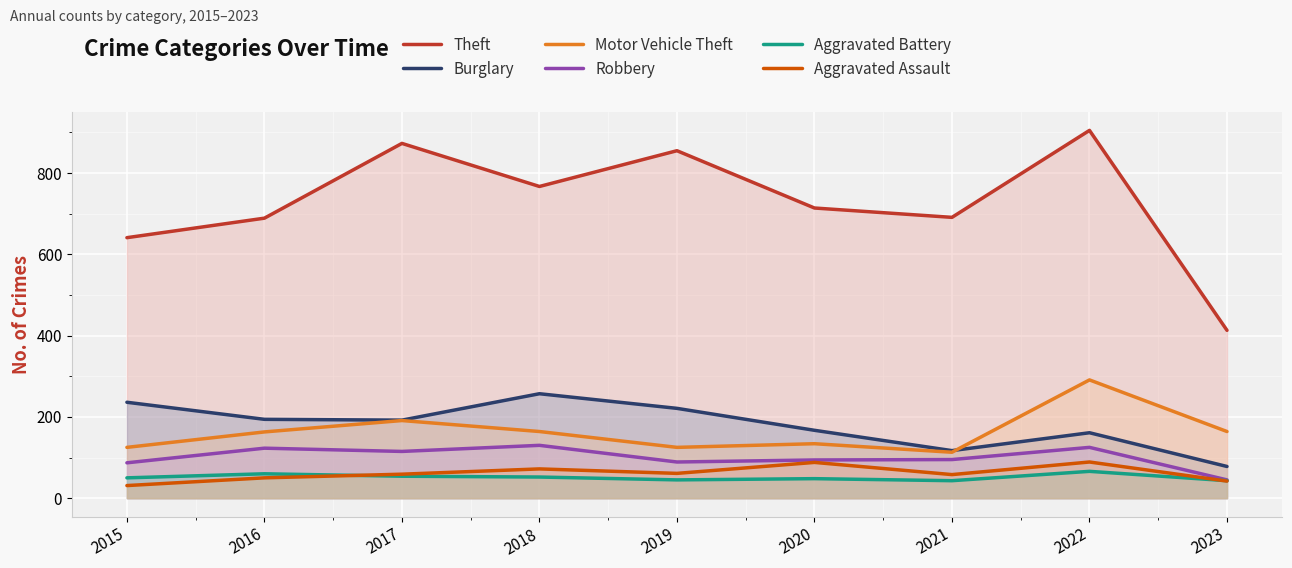

Which series has the largest total across all categories?

Theft